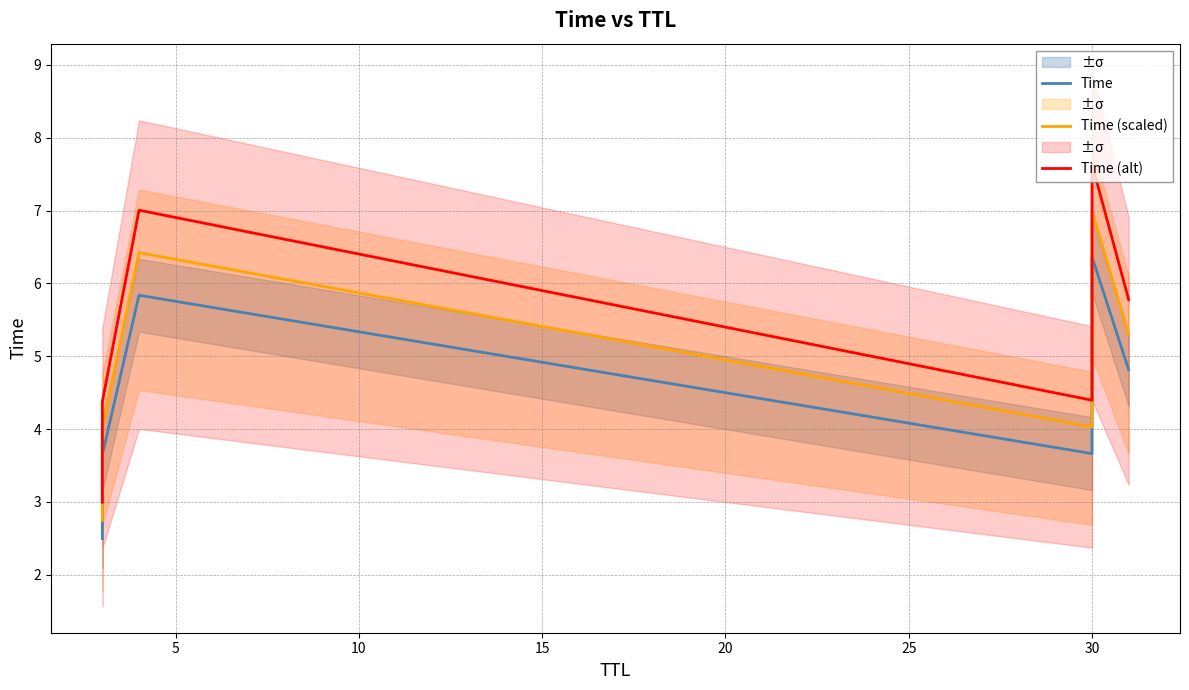

What is the average value of the Time (scaled) series?

4.9